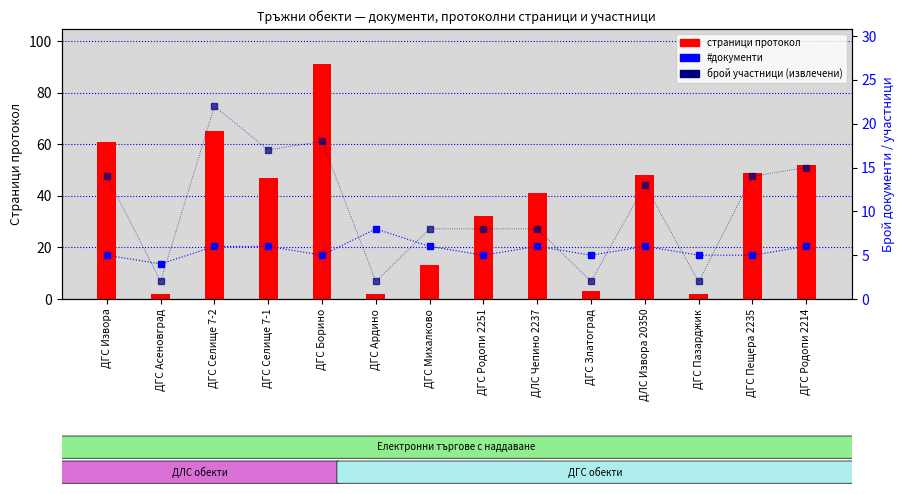

What is the difference between the highest and lowest values at ДЛС Чепино 2237?

35